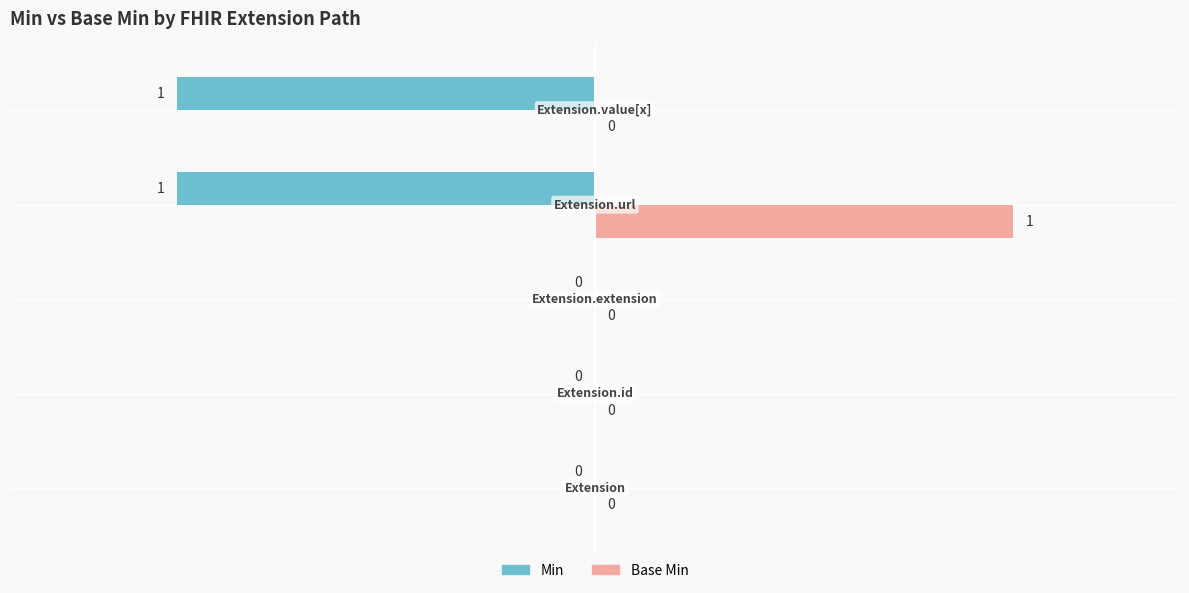

How many Min values are between -1 and 0?

5